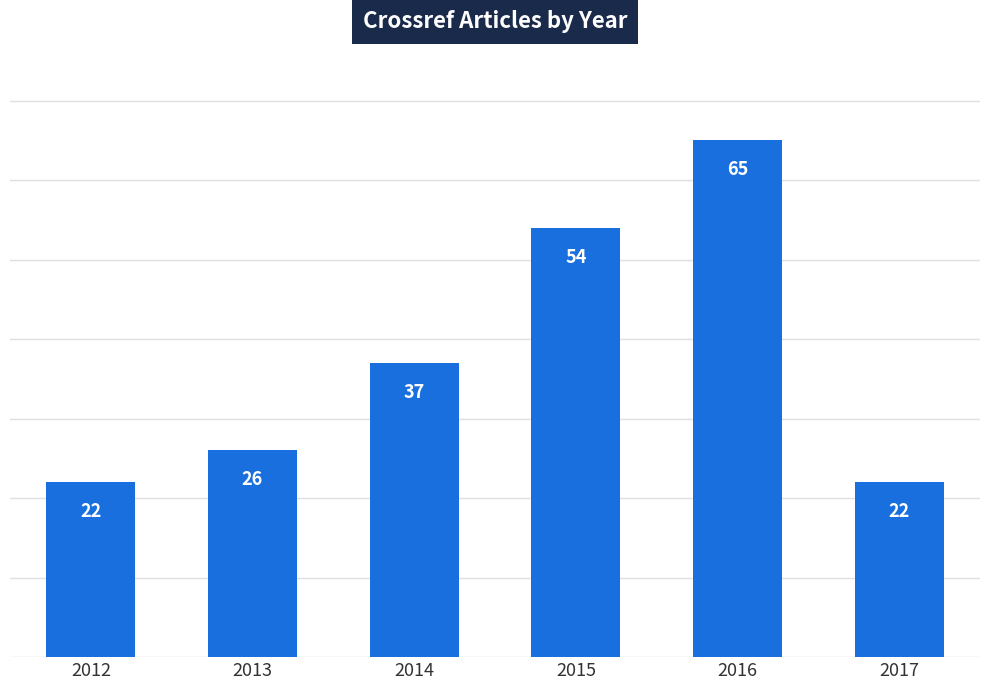

At which category does the chart reach its peak across all series?

2016